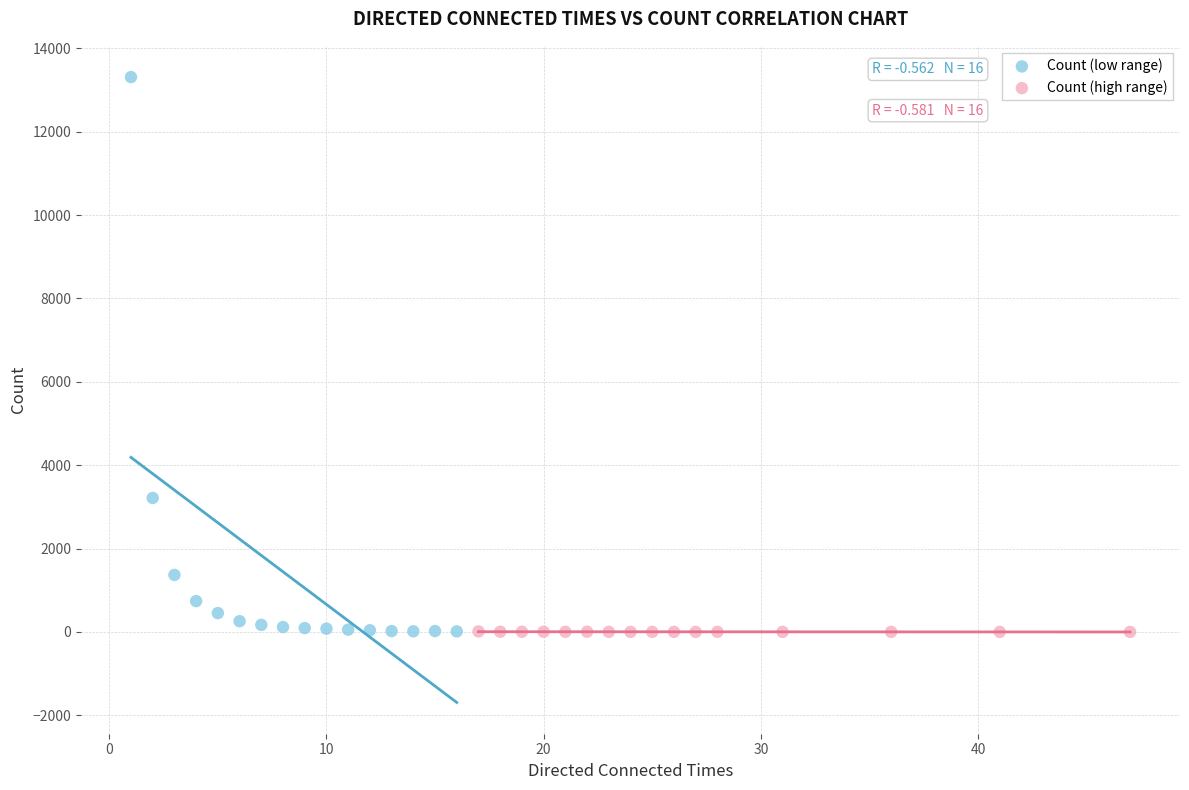

What are all the series names shown in the legend?

Count (low range), Count (high range)